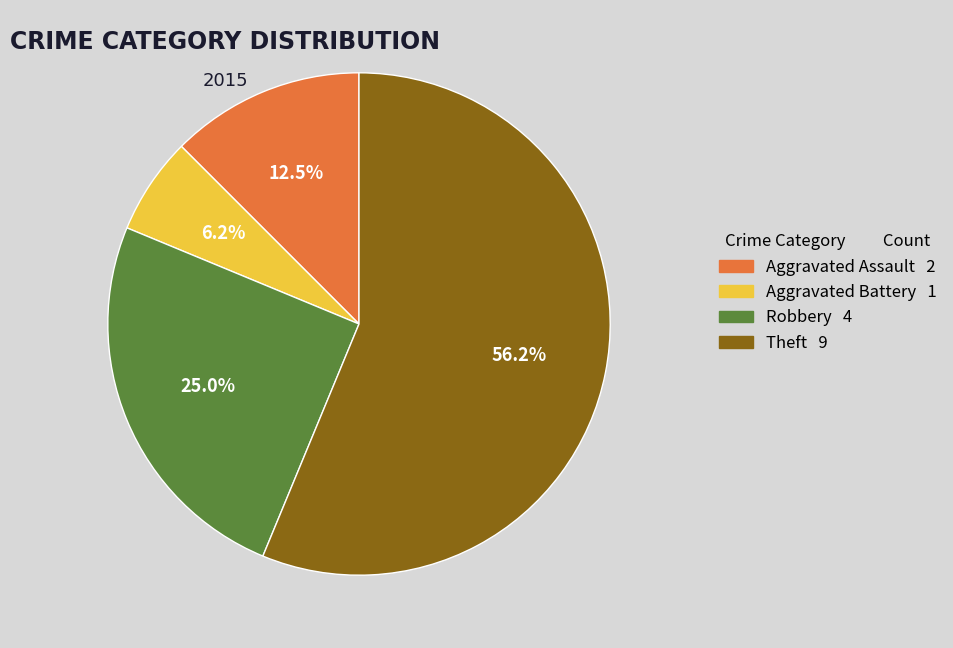

To the nearest percent, what portion does Theft represent?

56%